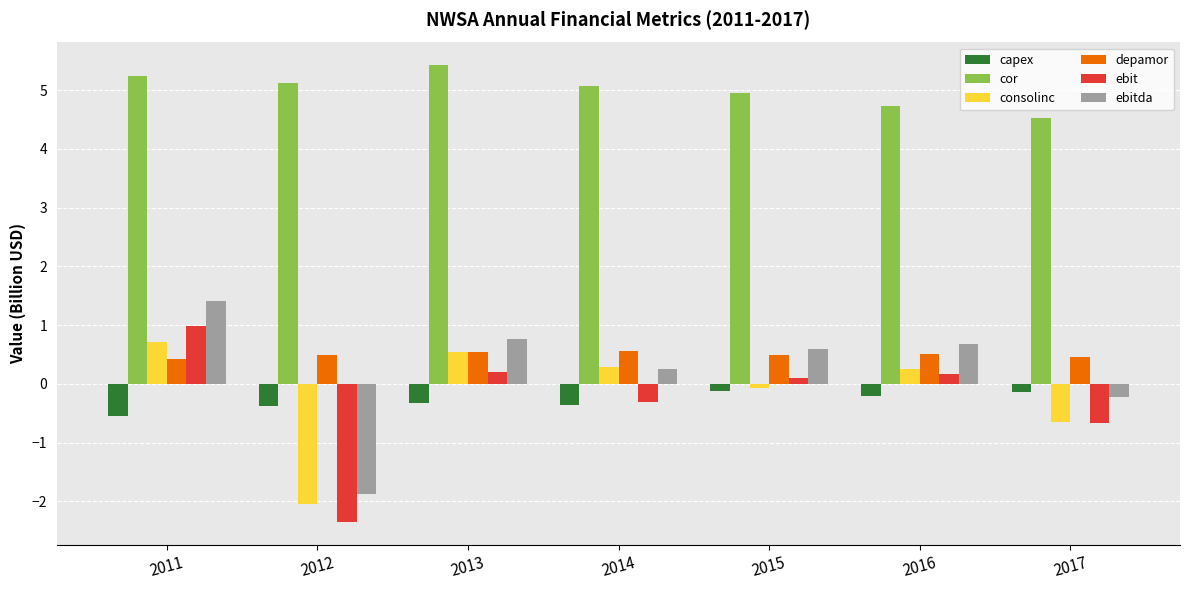

What value does the ebitda series have at 2011?

1.4